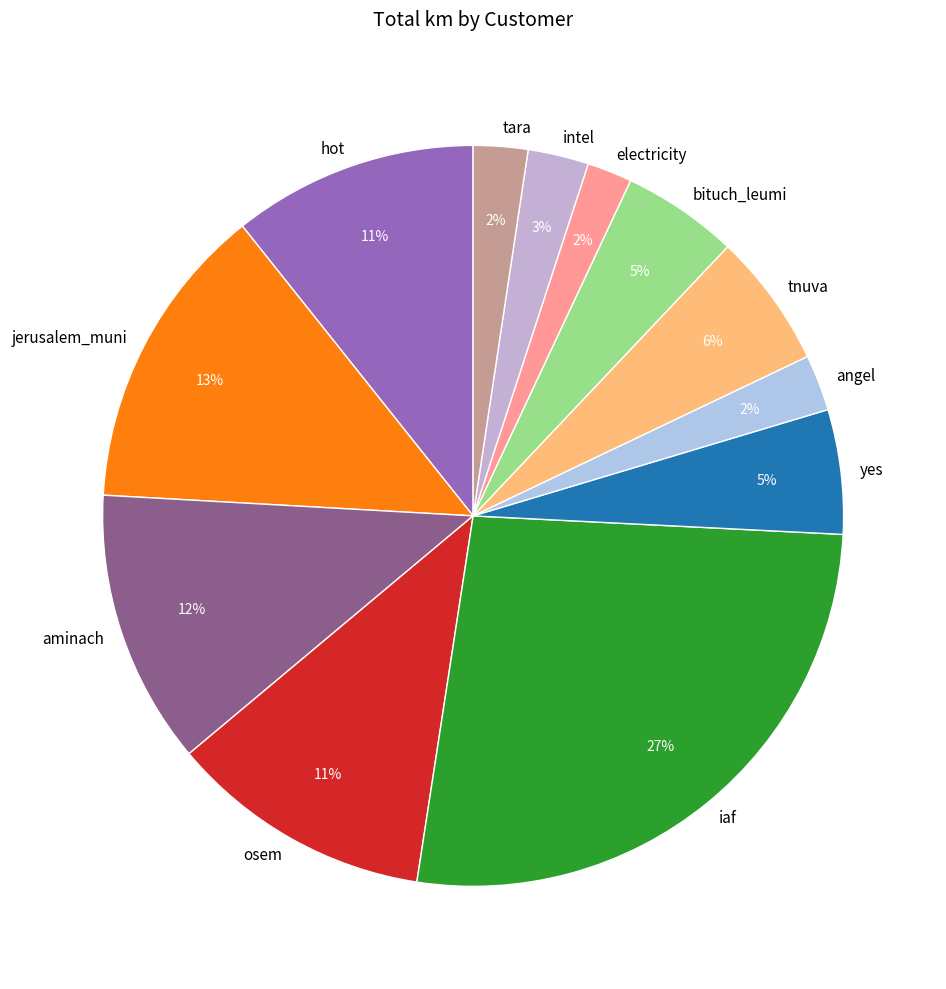

How many segments does this pie chart have?

12